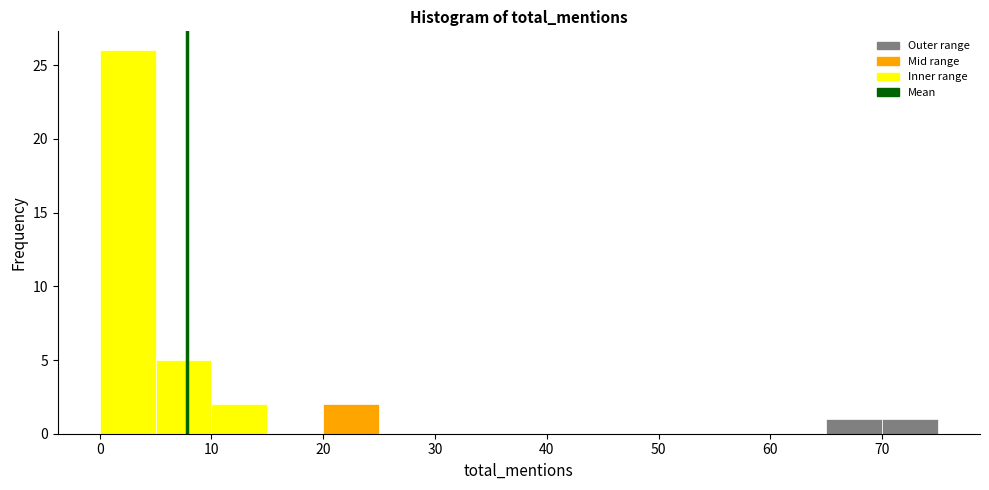

Reading left to right, list every bar in this chart as the range it spans on the x-axis followed by its height. The values are not printed on the chart, so give them approximately, as read against the axis.

0 to 5: 26
5 to 10: 5
10 to 15: 2
15 to 20: 0
20 to 25: 2
25 to 30: 0
30 to 35: 0
35 to 40: 0
40 to 45: 0
45 to 50: 0
50 to 55: 0
55 to 60: 0
60 to 65: 0
65 to 70: 1
70 to 75: 1